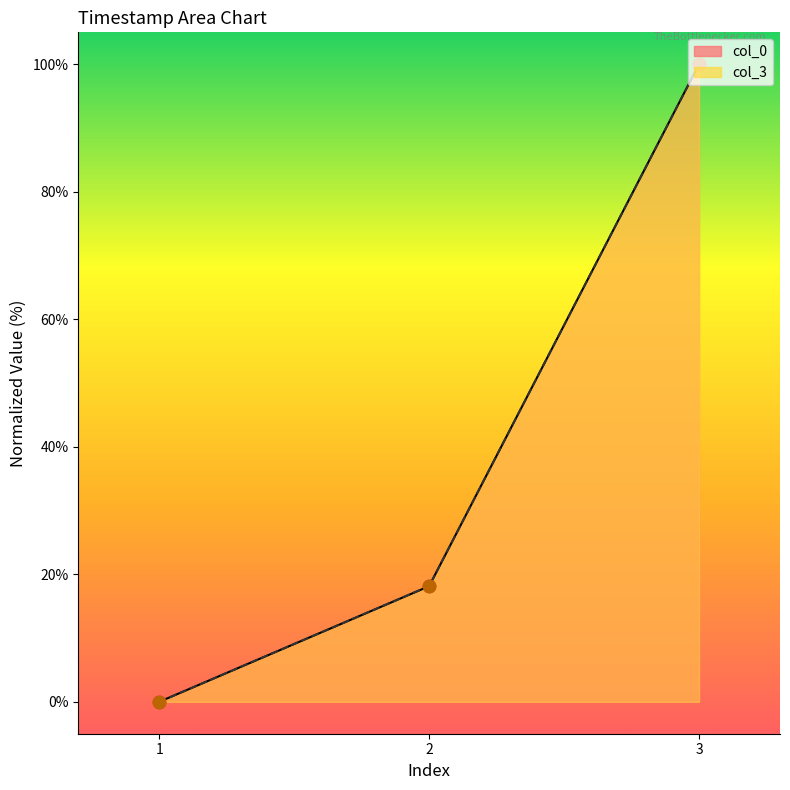

Which series reaches the minimum Y coordinate?

col_0